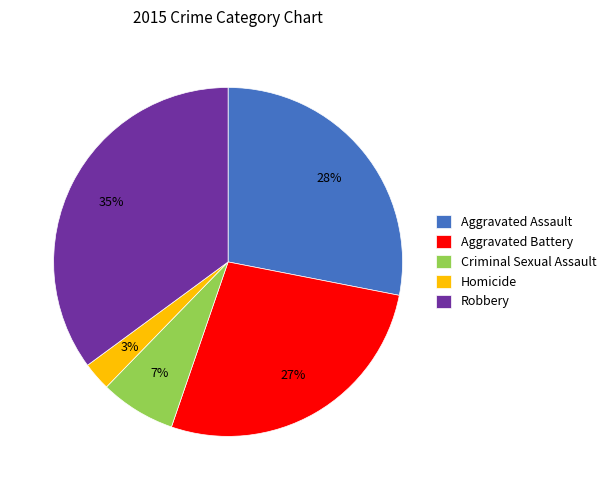

Is the sum of Aggravated Assault and Robbery greater than half?

Yes